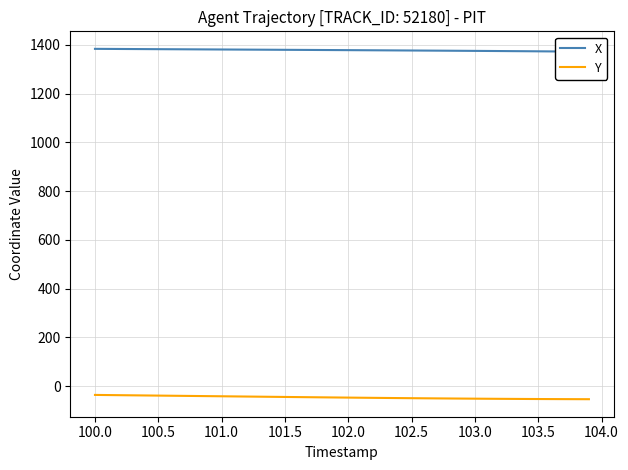

List the series in order of their overall mean, lowest first.

Y, X